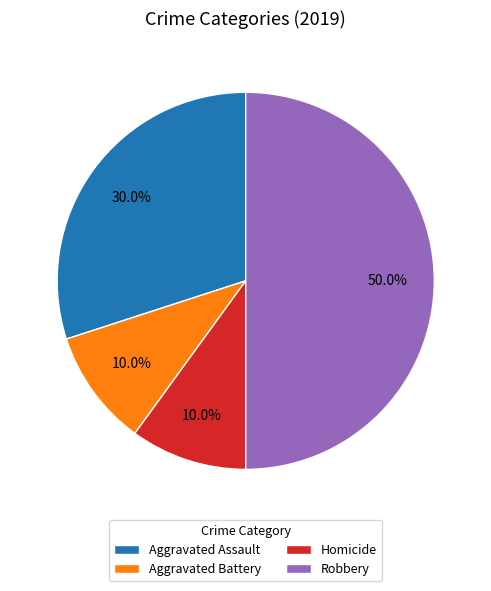

Which slice is the largest?

Robbery